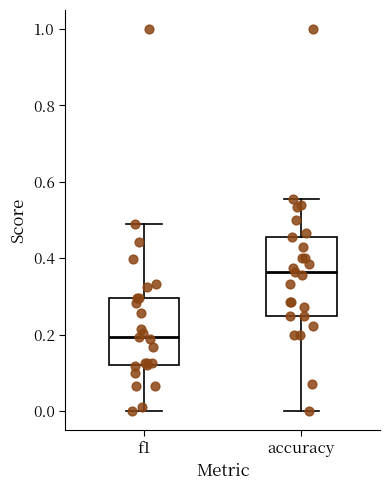

Comparing the boxes themselves (not the whiskers), which one is the tallest?

accuracy